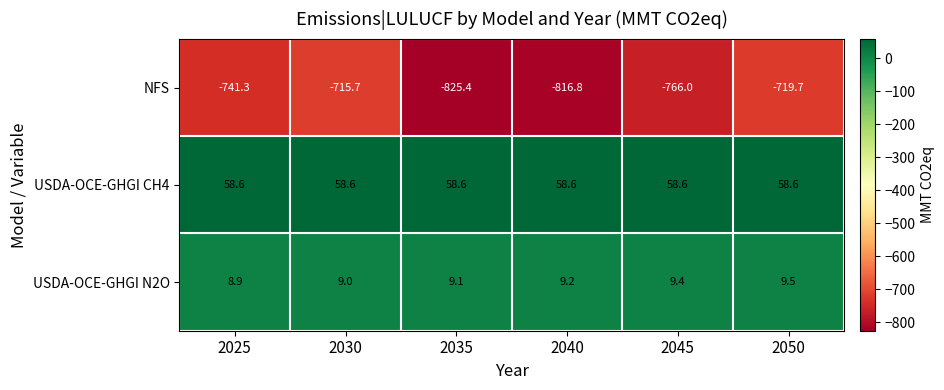

The value of NFS at 2035 is -234.0. True or false?

False